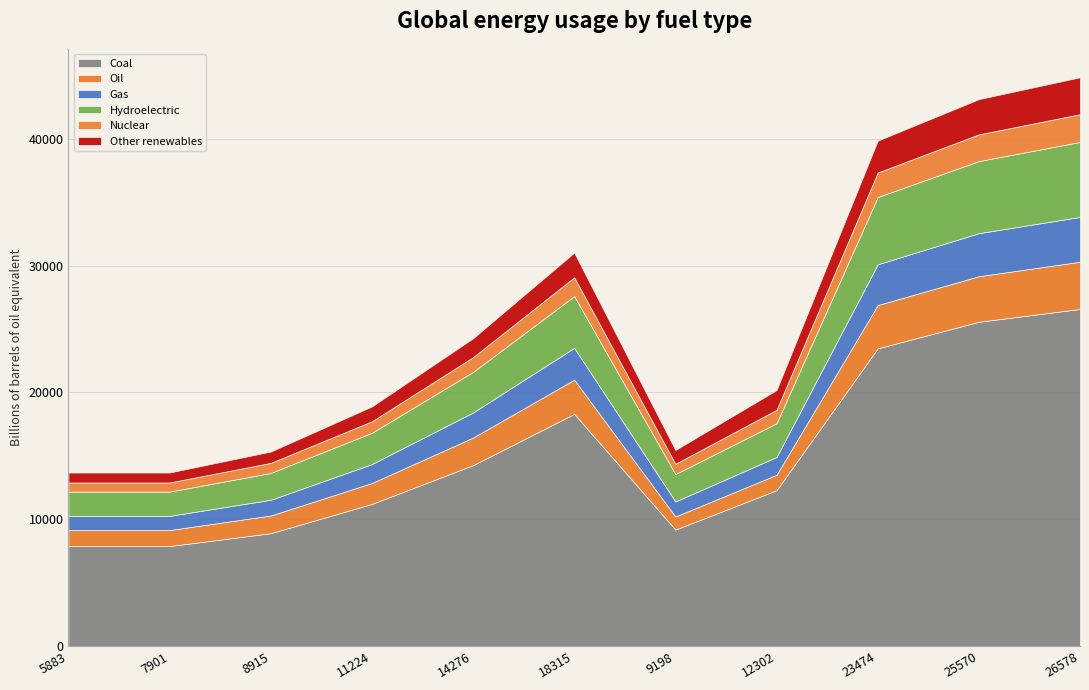

At which label does Coal reach its peak?

26578